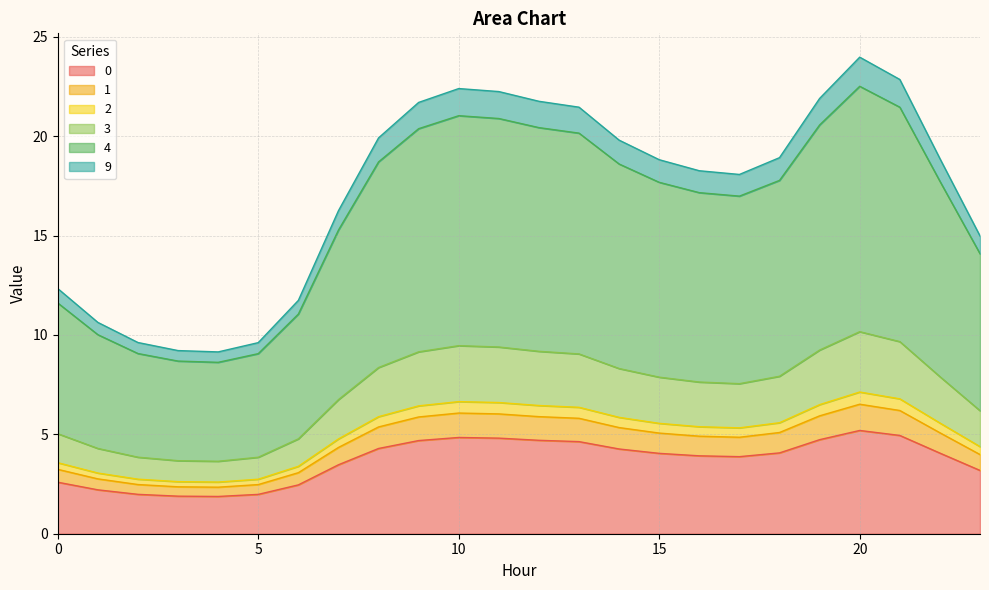

What is the smallest value displayed?

1.9